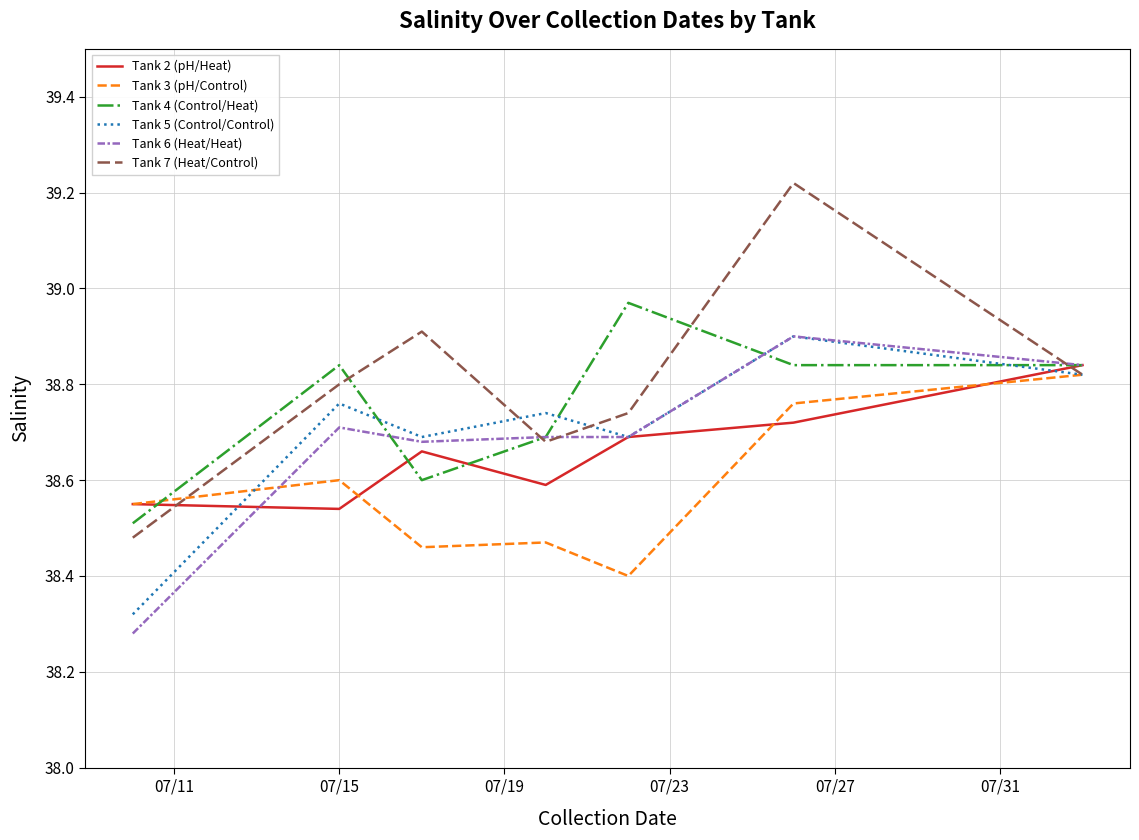

Which series has the widest spread of values?

Tank 7 (Heat/Control)